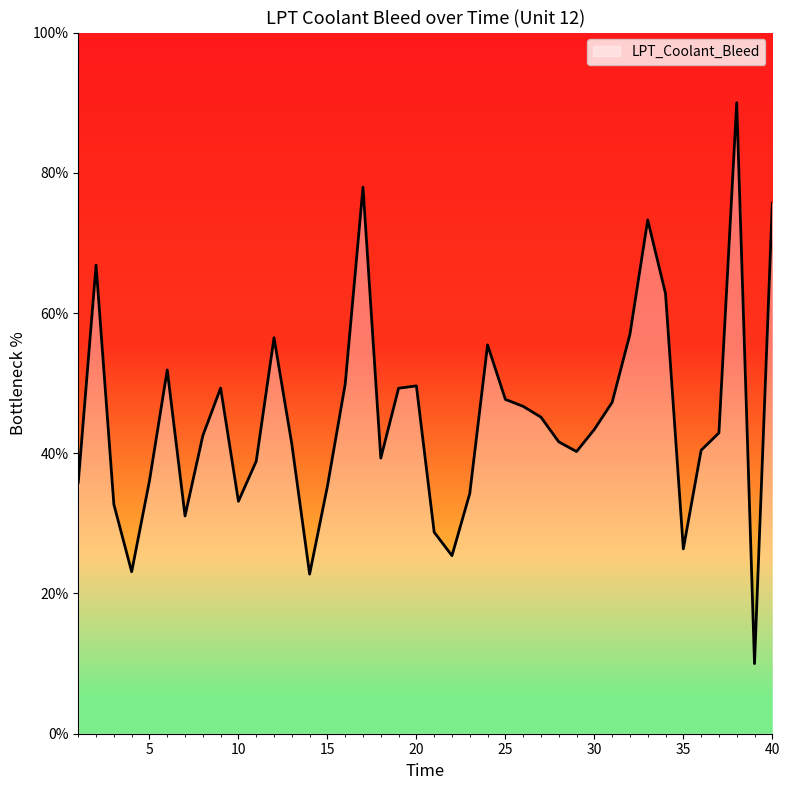

What is the maximum value shown in the chart?

90.0